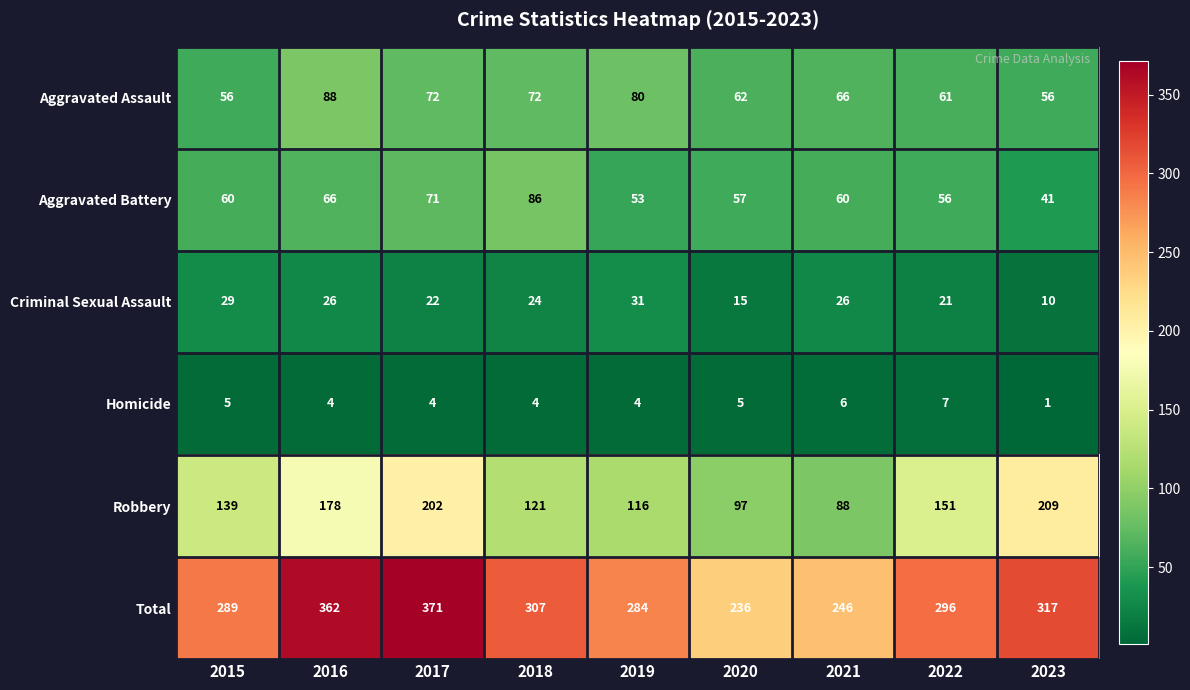

What is the difference between the maximum and minimum values in the Homicide series?

6